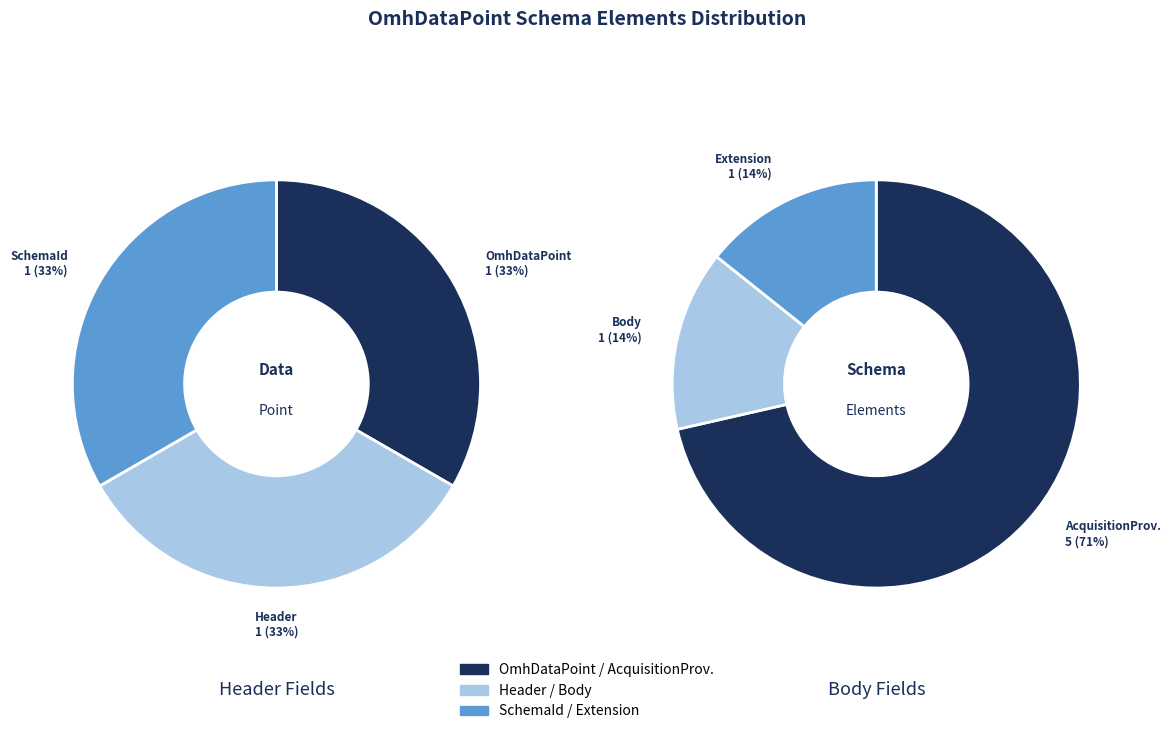

The OmhDataPoint.body slice represents 22% of the pie. True or false?

False